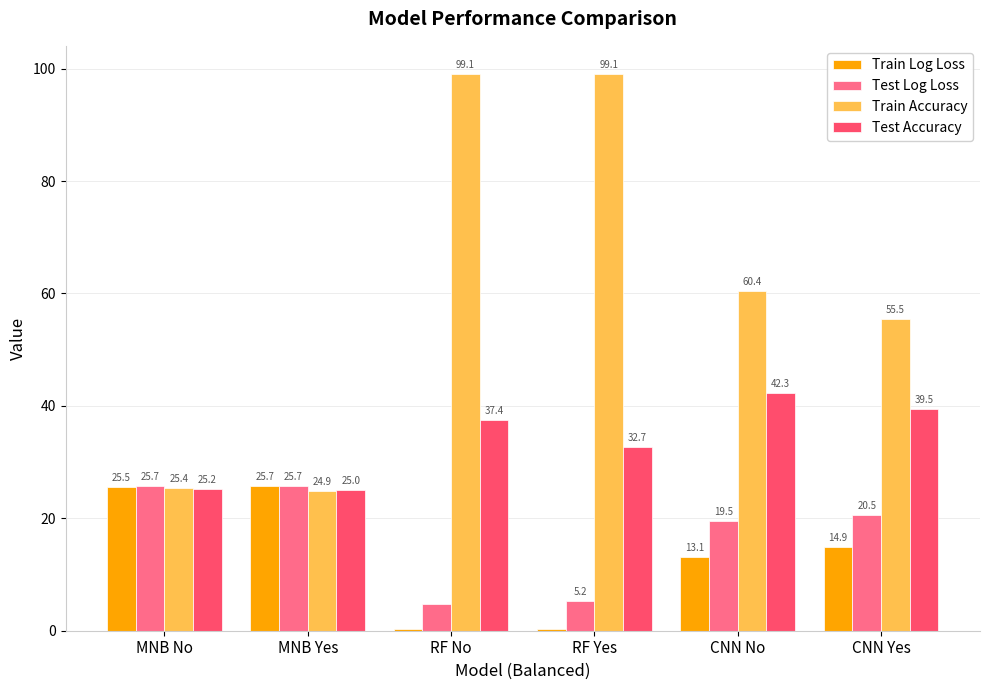

The Train Log Loss series shows 25.7 at MNB Yes. True or false?

True